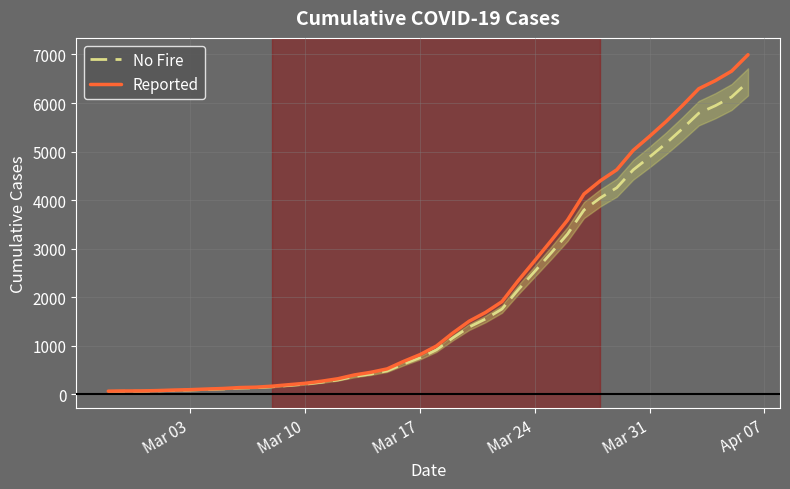

True or false: No Fire has a value of 750.7 at Mar 17.

True